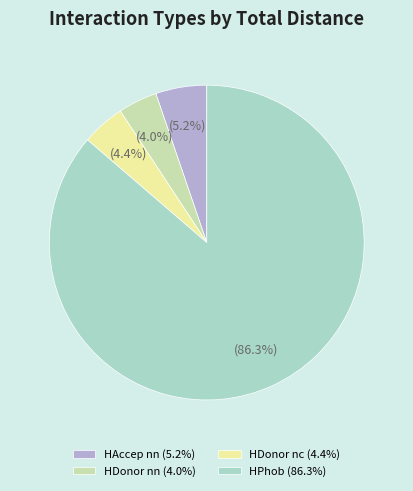

Do HDonor nc and HPhob together represent more than half of the pie?

Yes